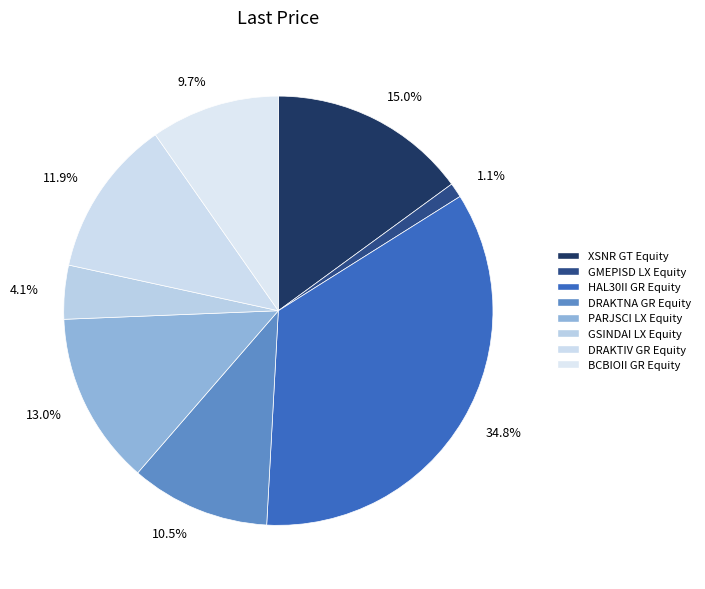

What percentage do DRAKTNA GR Equity and DRAKTIV GR Equity together represent?

22.4%